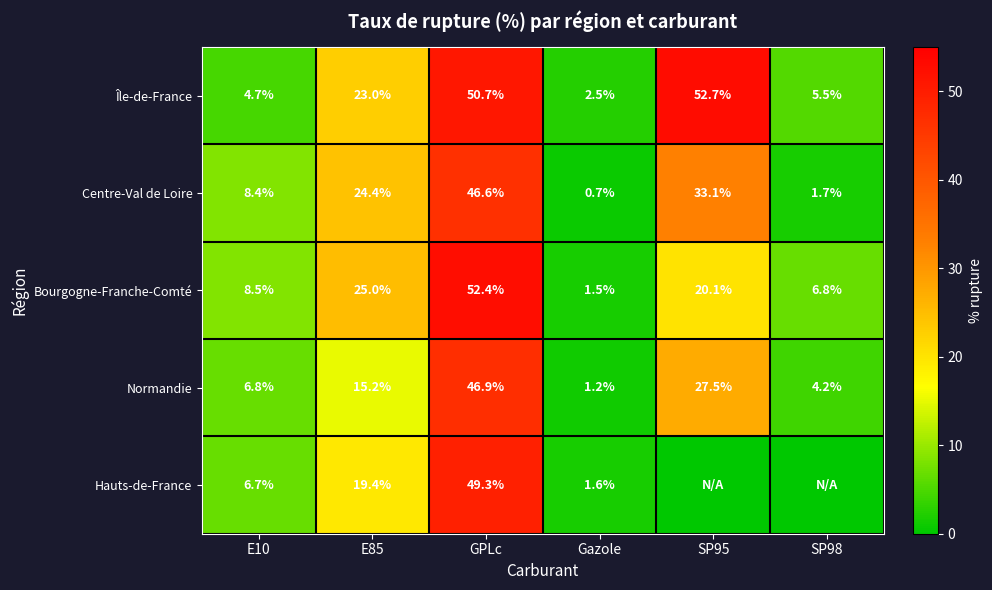

What is the total value across all series at GPLc?

245.9